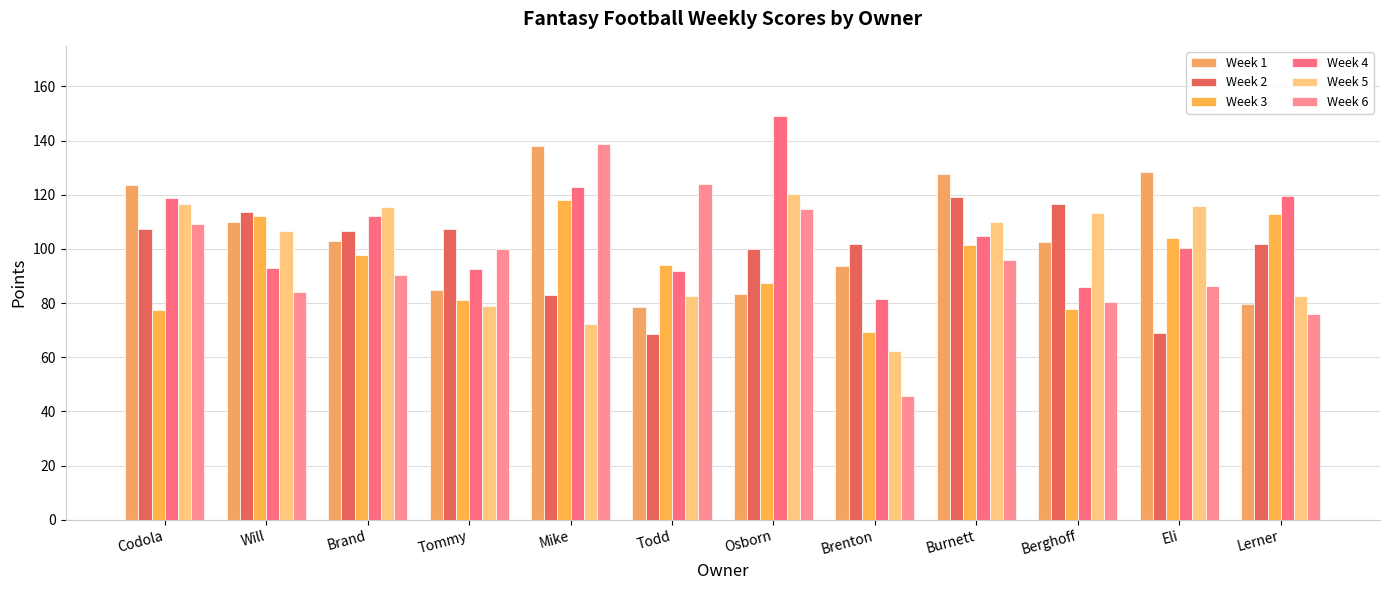

What is the average value of the Week 4 series?

106.0